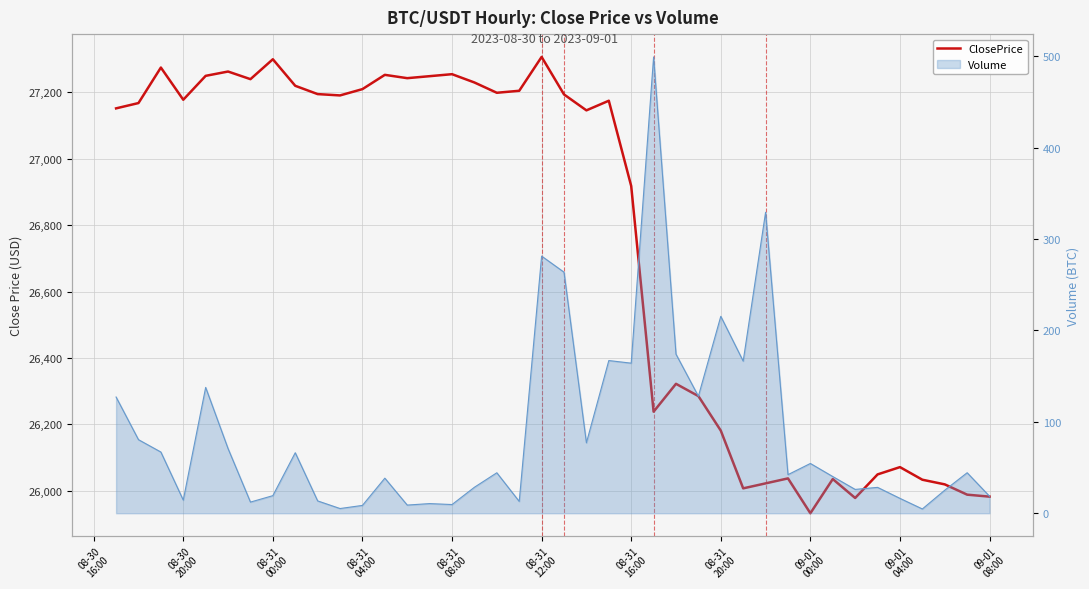

What is the average value?

26755